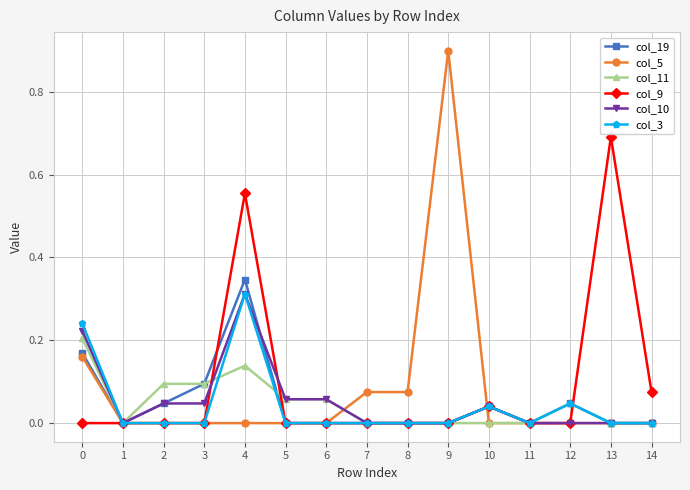

The value of col_5 at 5 is 0.0. True or false?

True